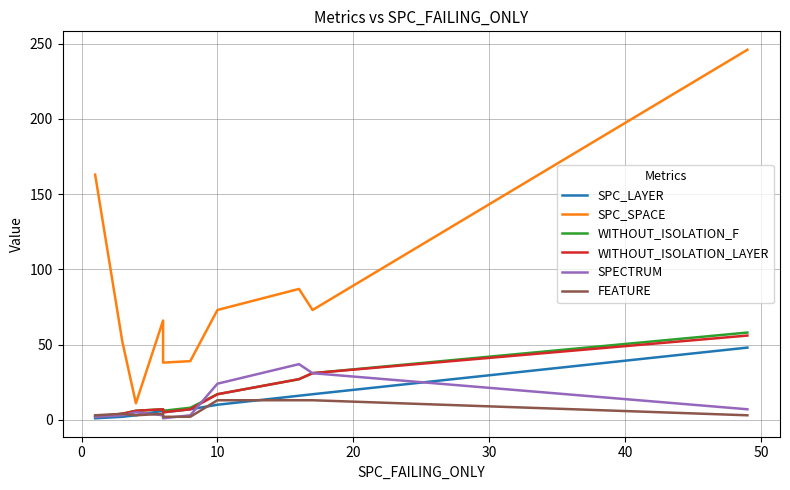

Does the chart display data point markers on the line(s)?

No